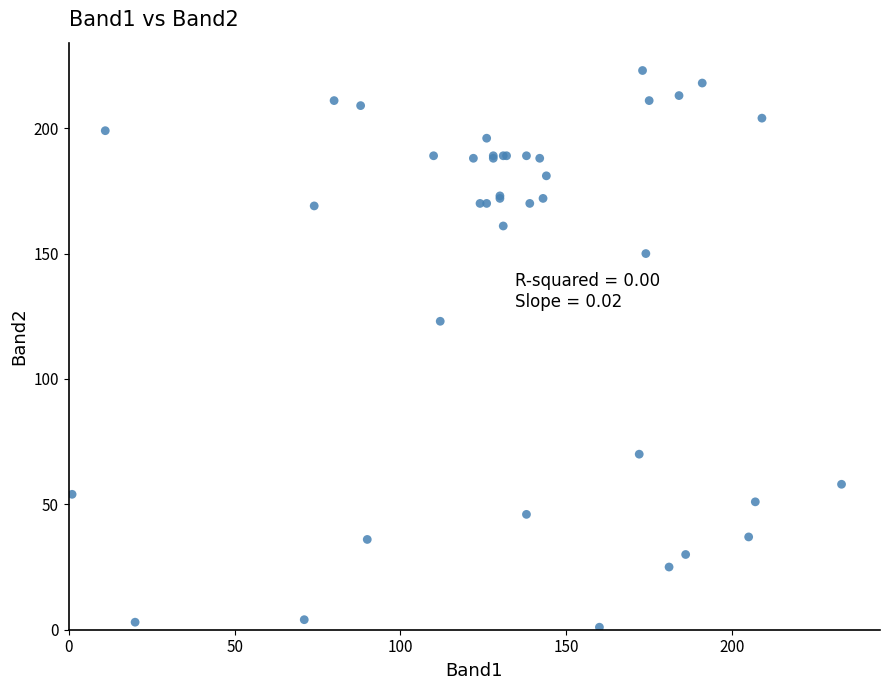

What Y value in the scatter plot is closest to 112?

123